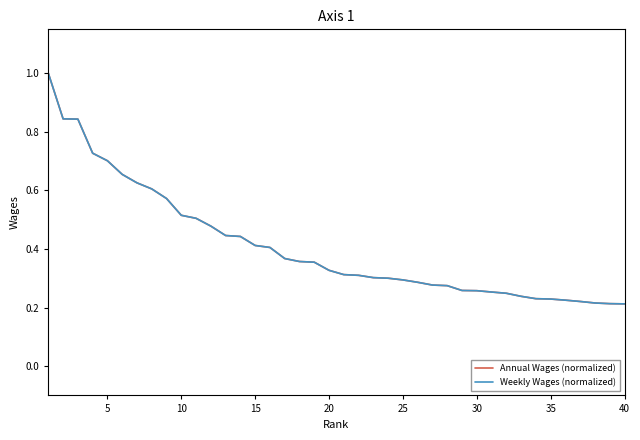

What are all the series names shown in the legend?

Annual Wages (normalized), Weekly Wages (normalized)